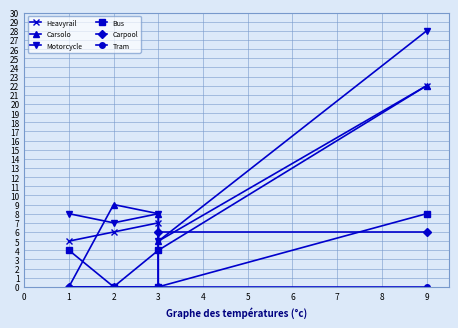

Is this an area chart (filled region under the line)?

No